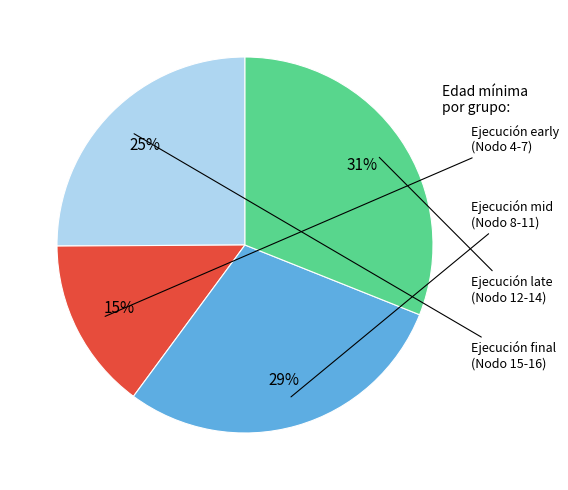

Is there any slice that represents more than half of the pie?

No